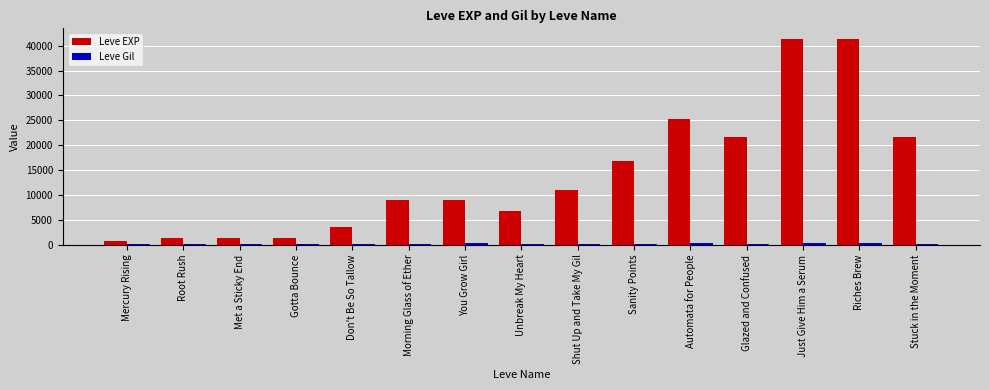

Is it true that Leve EXP equals 6880 at Unbreak My Heart?

True